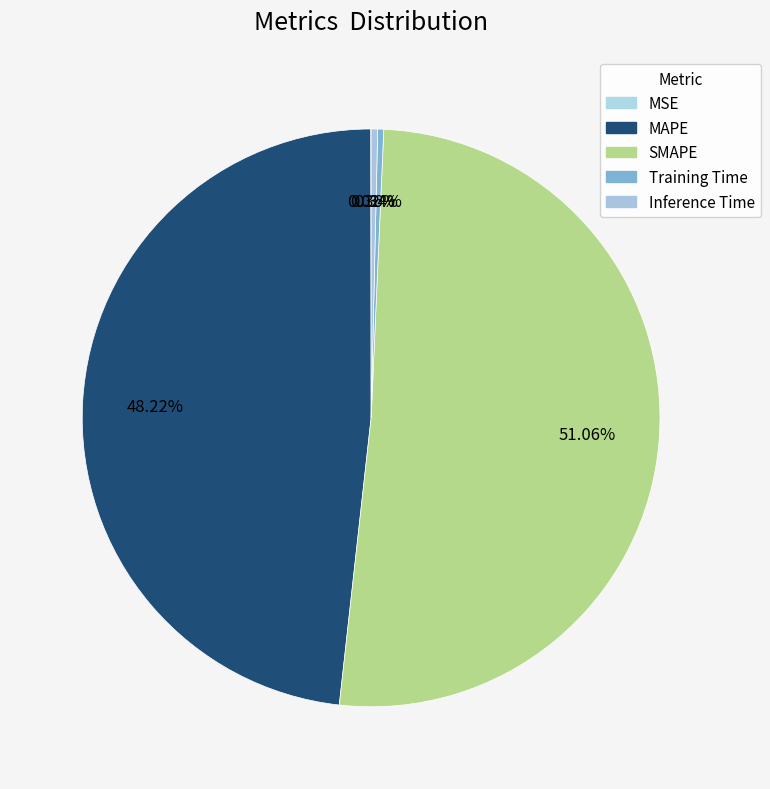

How many slices are in this pie chart?

5